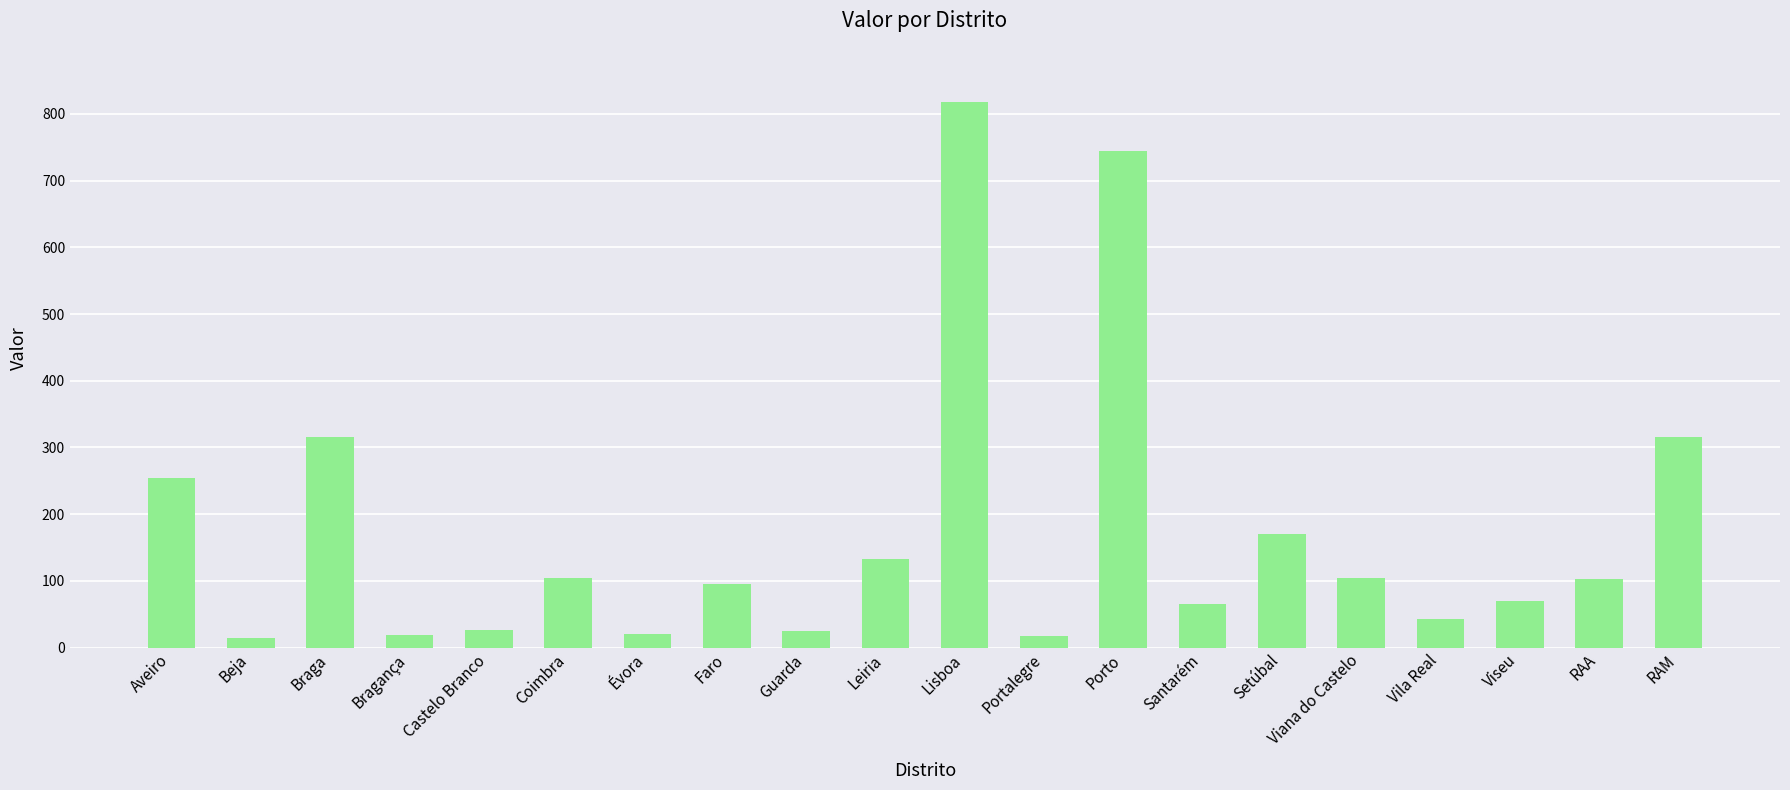

What is the difference between the second highest and second lowest values?

728.1